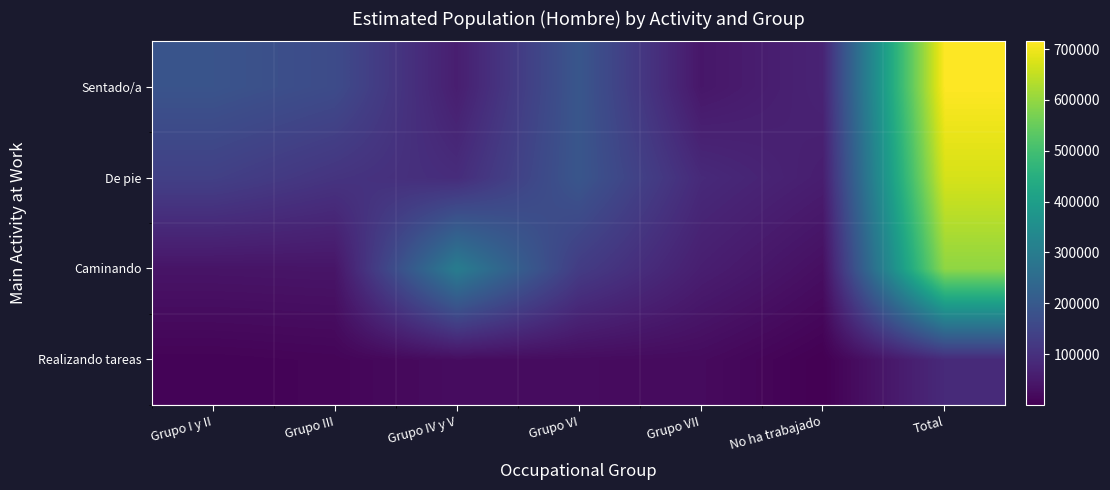

How many data points does each series have?

7